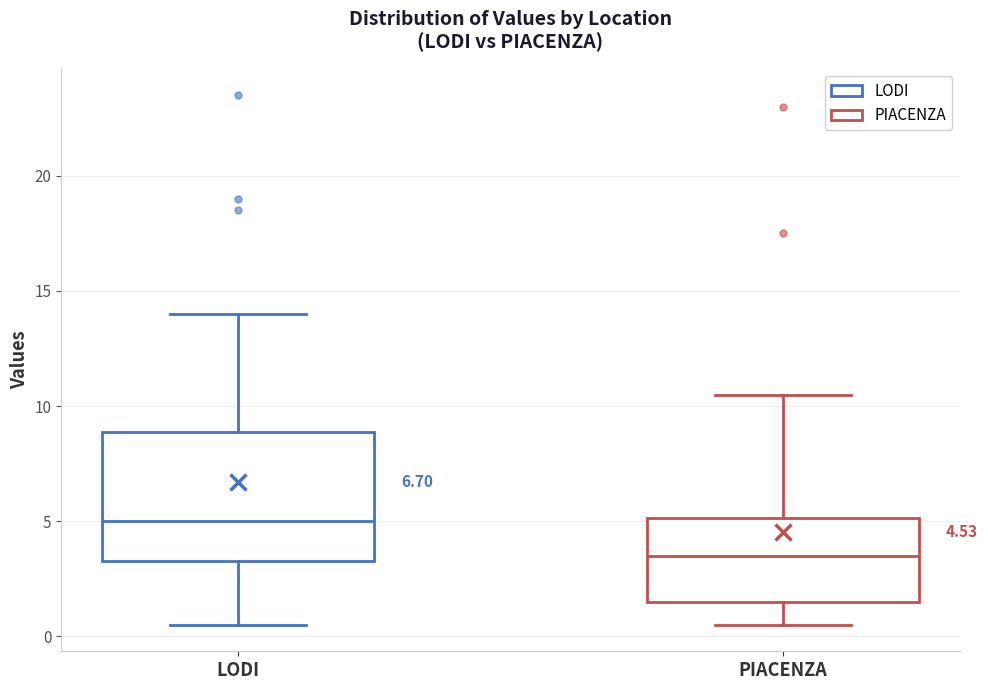

Which box's median line is the highest?

LODI